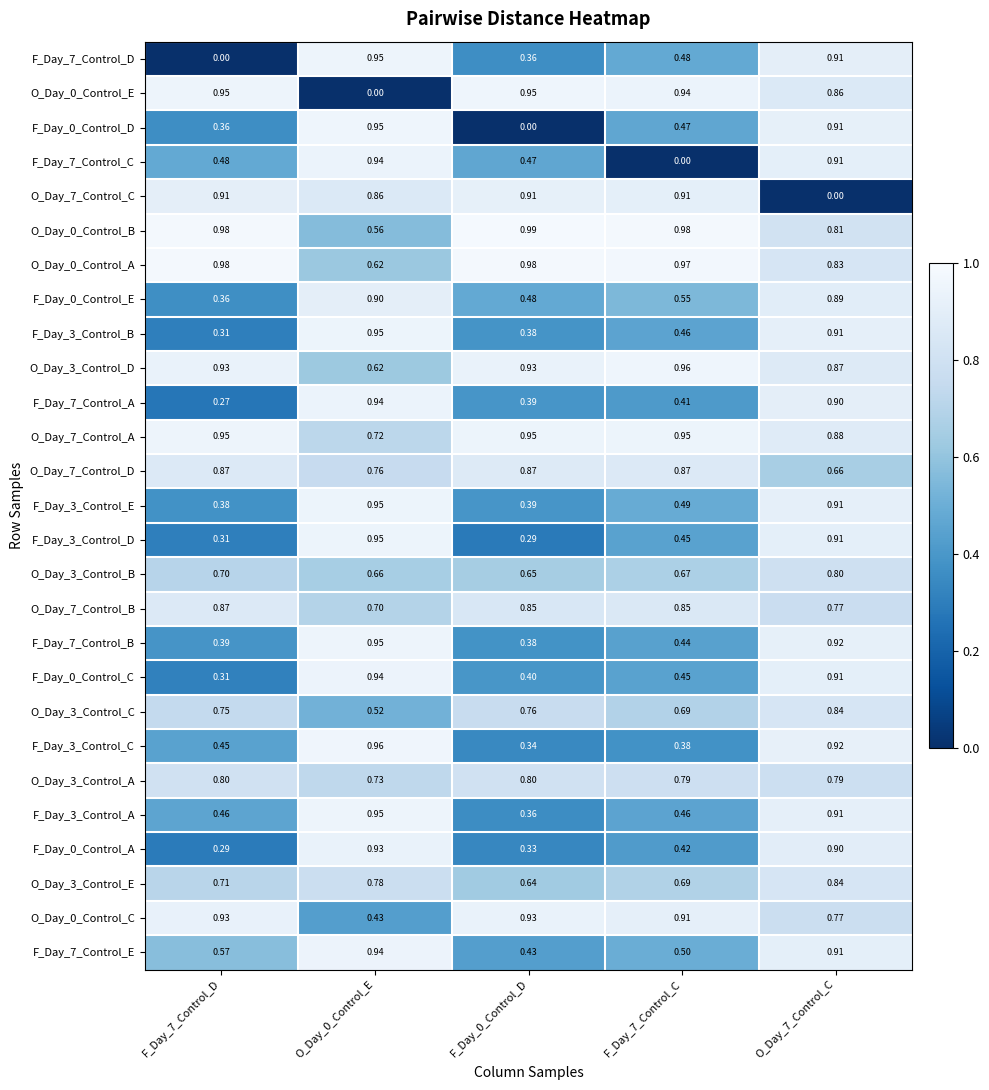

Is the value of F_Day_7_Control_E at O_Day_0_Control_E greater than the value of F_Day_7_Control_C at O_Day_7_Control_C?

Yes